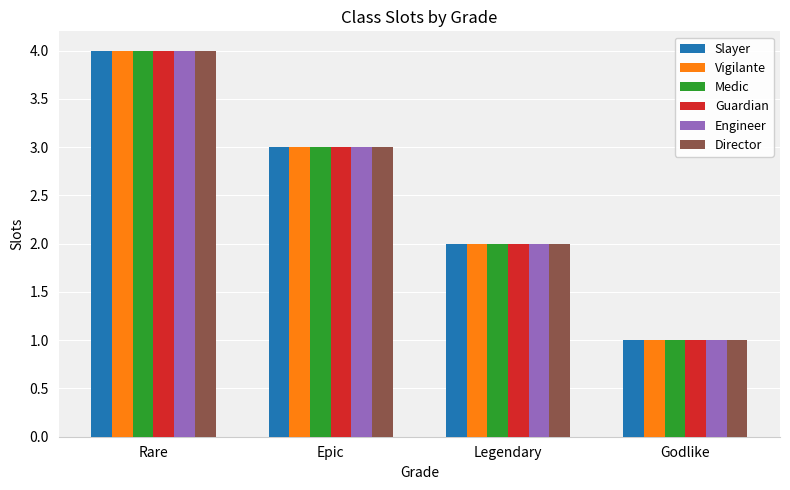

Reading right to left, list all the values displayed in this chart.

Slayer: 1	2	3	4
Vigilante: 1	2	3	4
Medic: 1	2	3	4
Guardian: 1	2	3	4
Engineer: 1	2	3	4
Director: 1	2	3	4